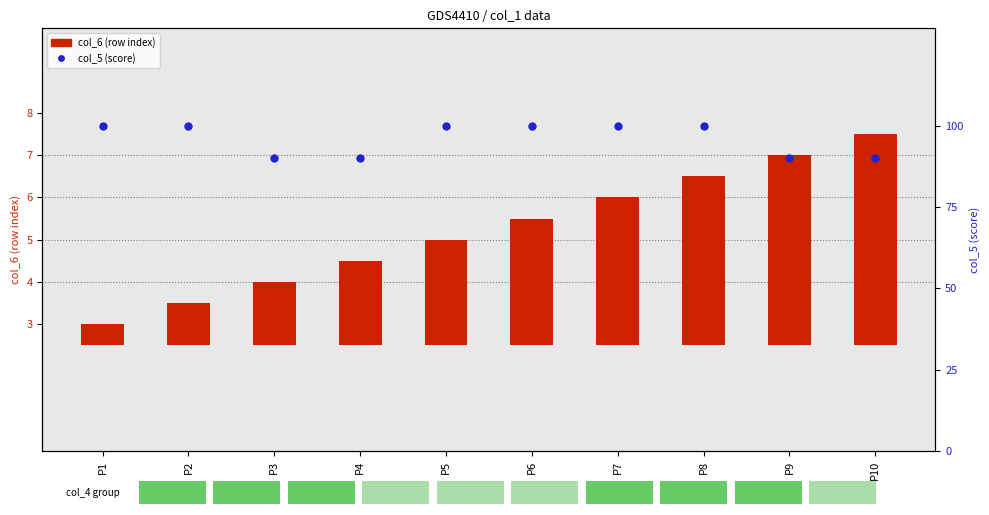

Which series has the widest spread of Y values?

col_5 (score)